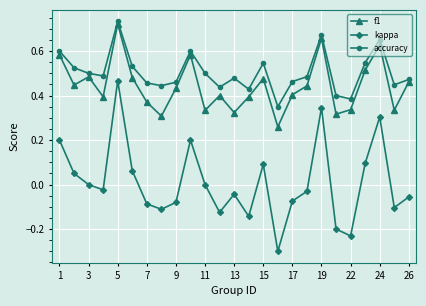

Does the chart have visible grid lines?

Yes